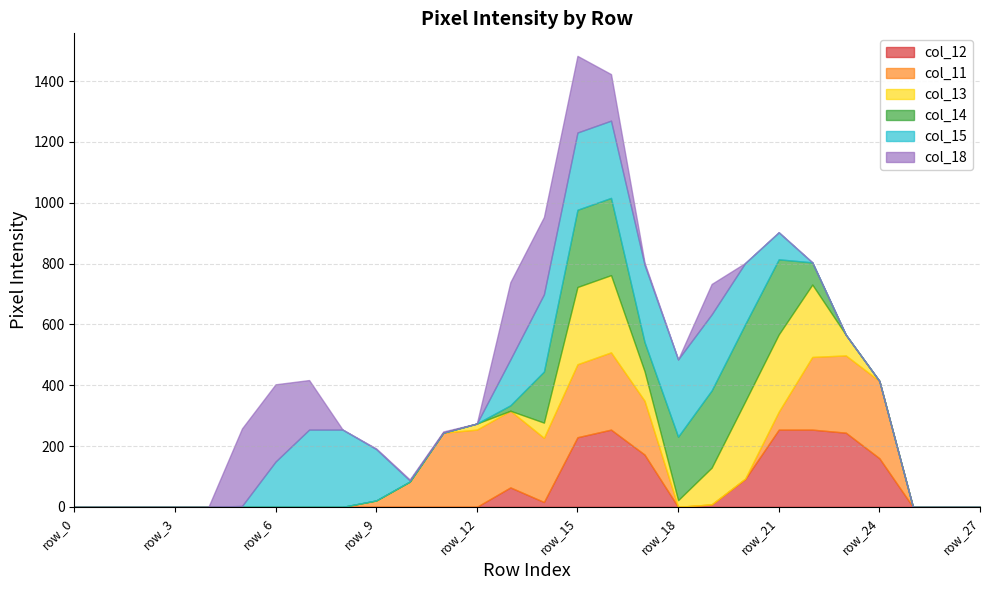

Reading left to right, transcribe all the data shown in this chart.

col_12: row_0=0	row_1=0	row_2=0	row_3=0	row_4=0	row_5=0	row_6=0	row_7=0	row_8=0	row_9=0	row_10=0	row_11=0	row_12=0	row_13=64	row_14=16	row_15=229	row_16=254	row_17=172	row_18=0	row_19=8	row_20=92	row_21=254	row_22=254	row_23=244	row_24=160	row_25=0	row_26=0	row_27=0
col_11: row_0=0	row_1=0	row_2=0	row_3=0	row_4=0	row_5=0	row_6=0	row_7=0	row_8=0	row_9=21	row_10=83	row_11=244	row_12=254	row_13=252	row_14=211	row_15=240	row_16=254	row_17=177	row_18=0	row_19=0	row_20=1	row_21=59	row_22=239	row_23=254	row_24=254	row_25=0	row_26=0	row_27=0
col_13: row_0=0	row_1=0	row_2=0	row_3=0	row_4=0	row_5=0	row_6=0	row_7=0	row_8=0	row_9=0	row_10=0	row_11=0	row_12=20	row_13=0	row_14=50	row_15=254	row_16=254	row_17=97	row_18=22	row_19=121	row_20=254	row_21=254	row_22=238	row_23=68	row_24=0	row_25=0	row_26=0	row_27=0
col_14: row_0=0	row_1=0	row_2=0	row_3=0	row_4=0	row_5=0	row_6=0	row_7=0	row_8=0	row_9=0	row_10=0	row_11=0	row_12=0	row_13=18	row_14=168	row_15=254	row_16=254	row_17=96	row_18=209	row_19=254	row_20=254	row_21=247	row_22=73	row_23=0	row_24=0	row_25=0	row_26=0	row_27=0
col_15: row_0=0	row_1=0	row_2=0	row_3=0	row_4=0	row_5=3	row_6=149	row_7=254	row_8=254	row_9=169	row_10=4	row_11=0	row_12=0	row_13=151	row_14=254	row_15=254	row_16=254	row_17=254	row_18=254	row_19=250	row_20=201	row_21=89	row_22=0	row_23=0	row_24=0	row_25=0	row_26=0	row_27=0
col_18: row_0=0	row_1=0	row_2=0	row_3=0	row_4=0	row_5=255	row_6=254	row_7=163	row_8=0	row_9=2	row_10=3	row_11=4	row_12=0	row_13=254	row_14=254	row_15=252	row_16=153	row_17=7	row_18=0	row_19=100	row_20=0	row_21=0	row_22=0	row_23=0	row_24=0	row_25=0	row_26=0	row_27=0